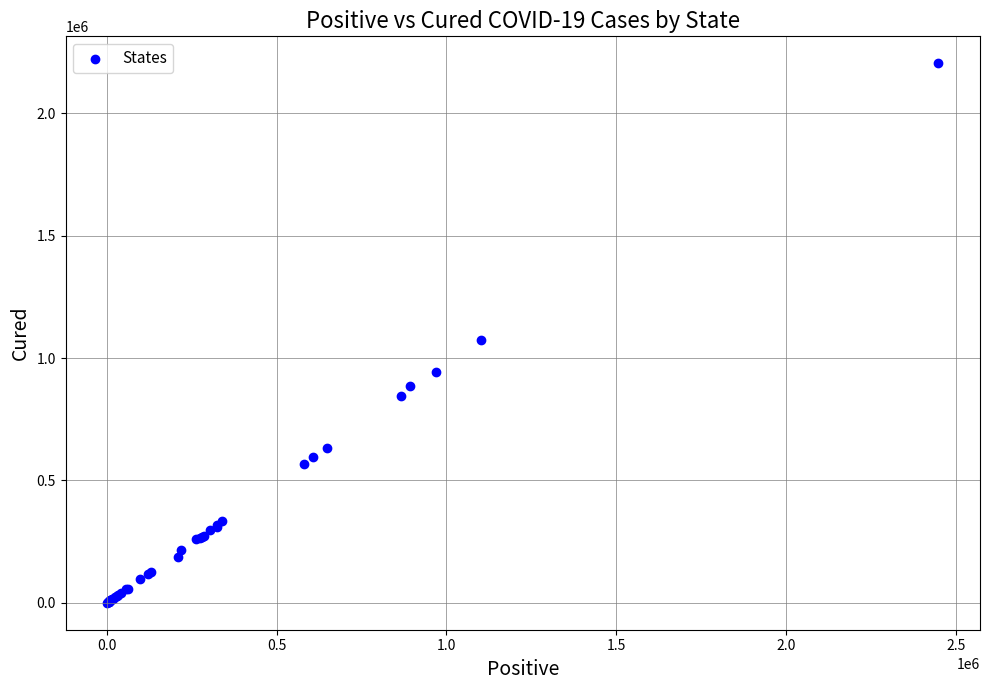

What Y value in the scatter plot is closest to 1102032?

1072554